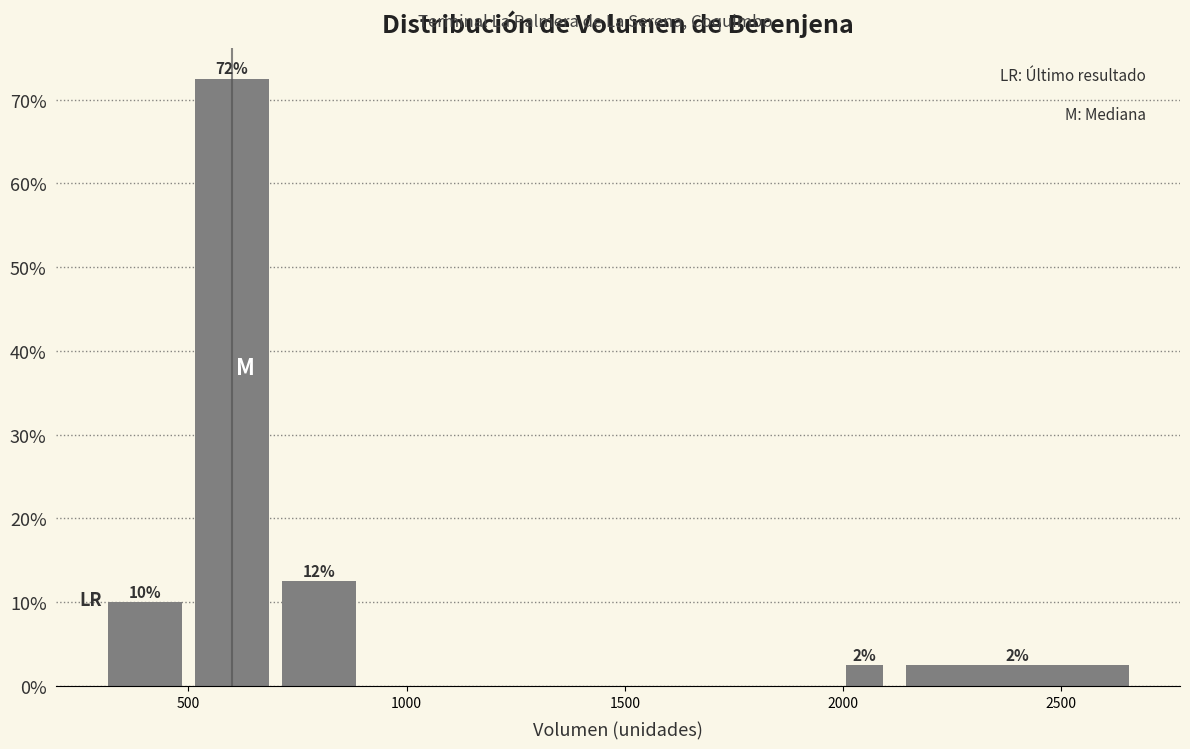

Read against the x-axis, roughly where is the centre of the tallest bar?

600